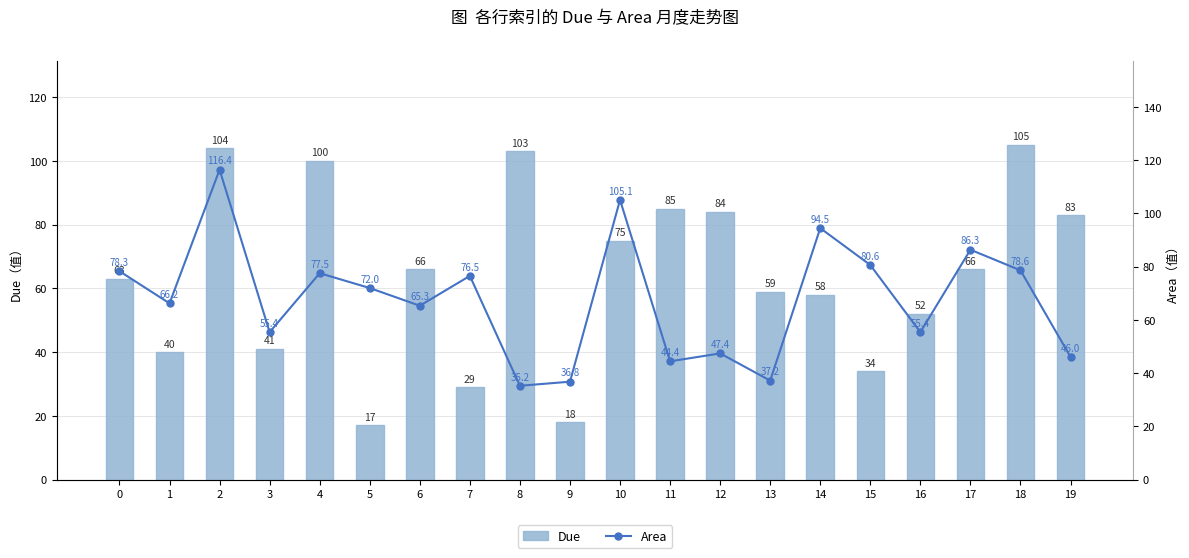

What is the highest value of the Area series?

116.4